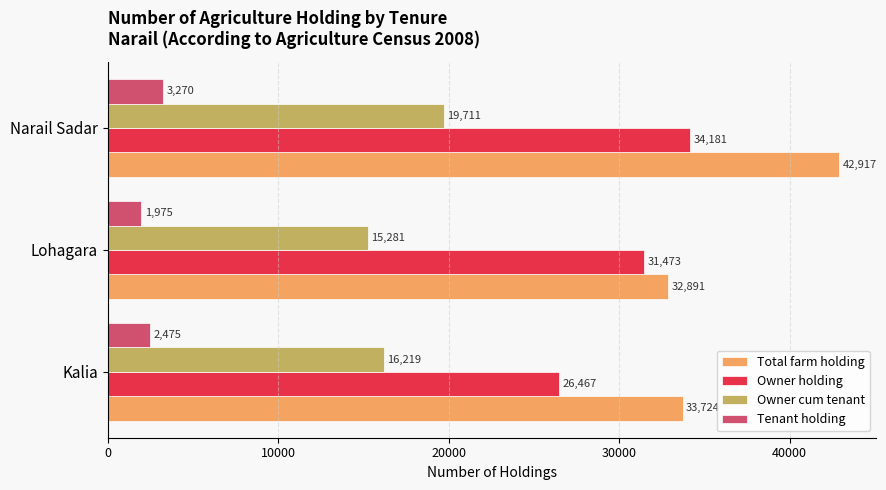

Count the Owner holding values in the range 26467 to 34181.

3